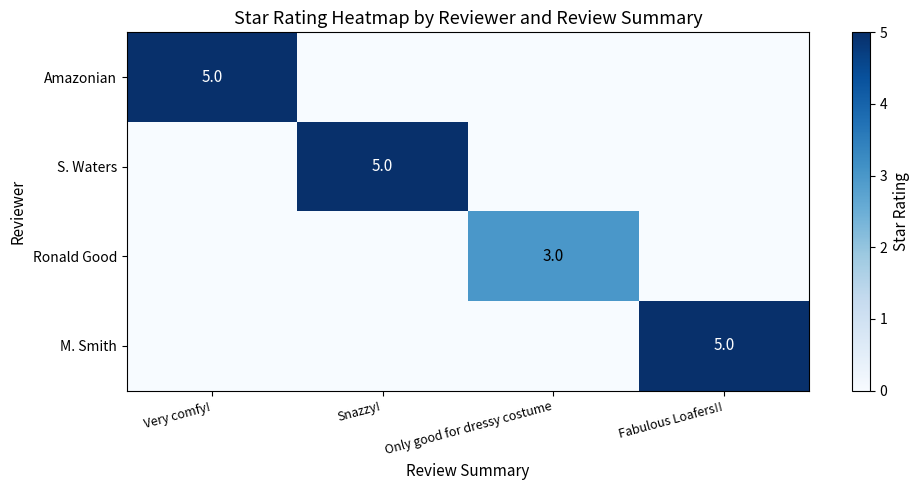

Is it true that M. Smith equals 5 at Fabulous Loafers!!?

True